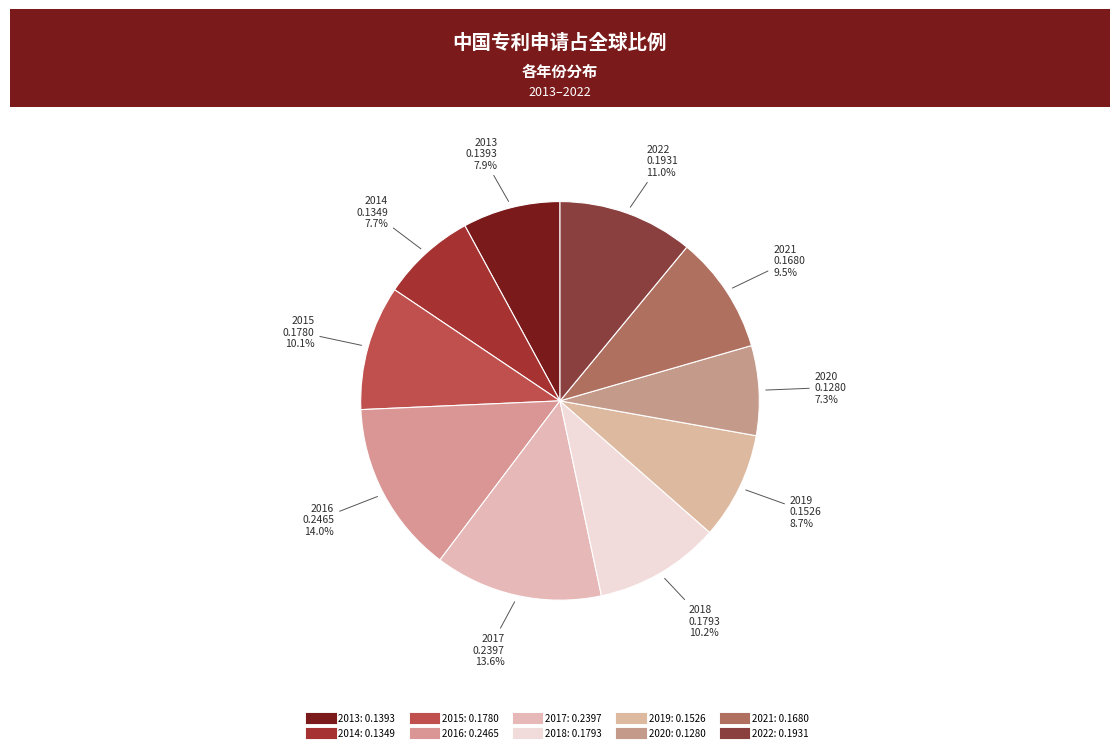

How many slices are in this pie chart?

10